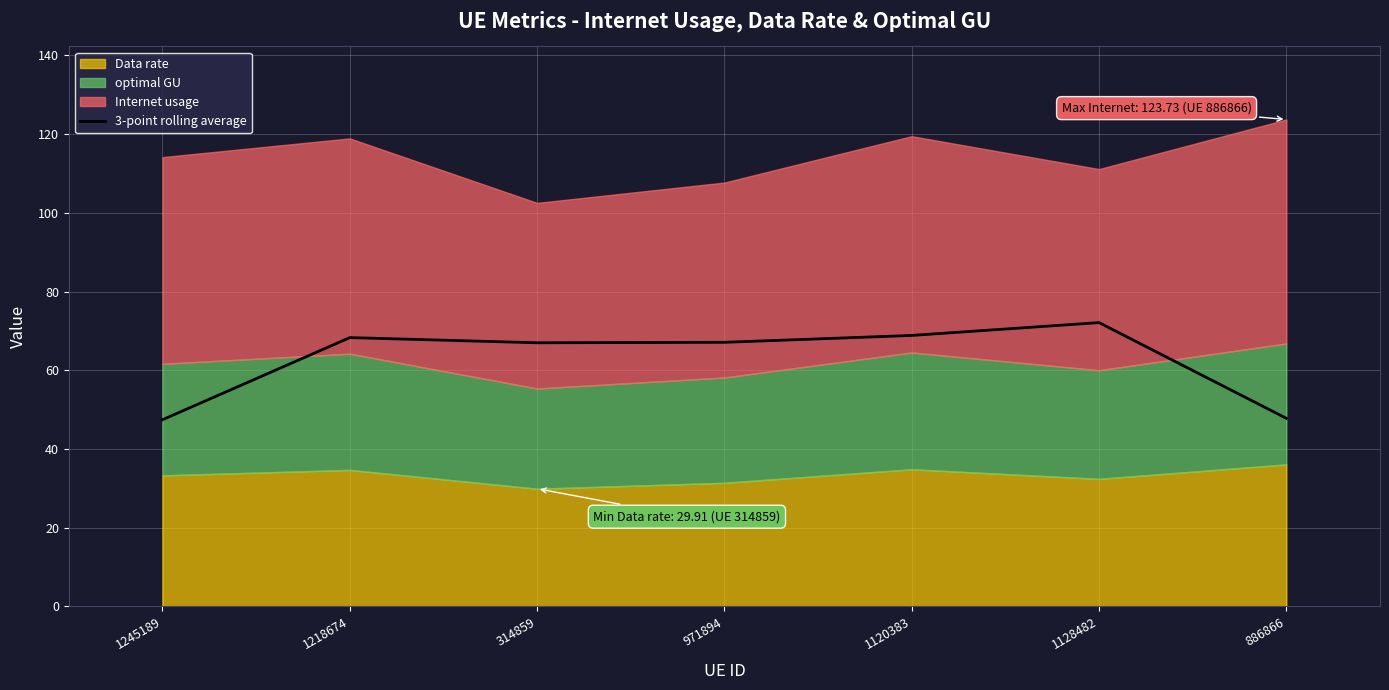

Where does the data first go above 67?

1218674